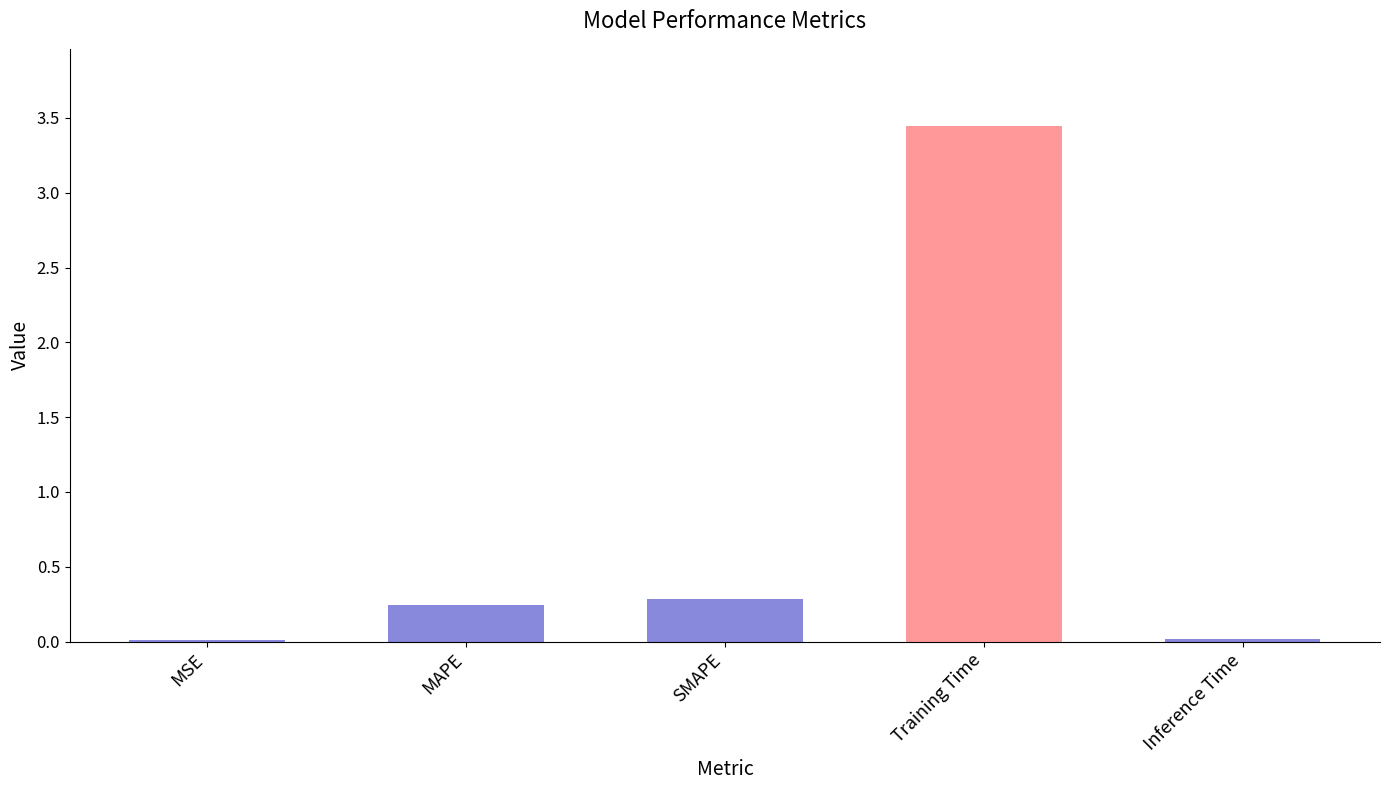

Which category has the highest value across all series?

Training Time